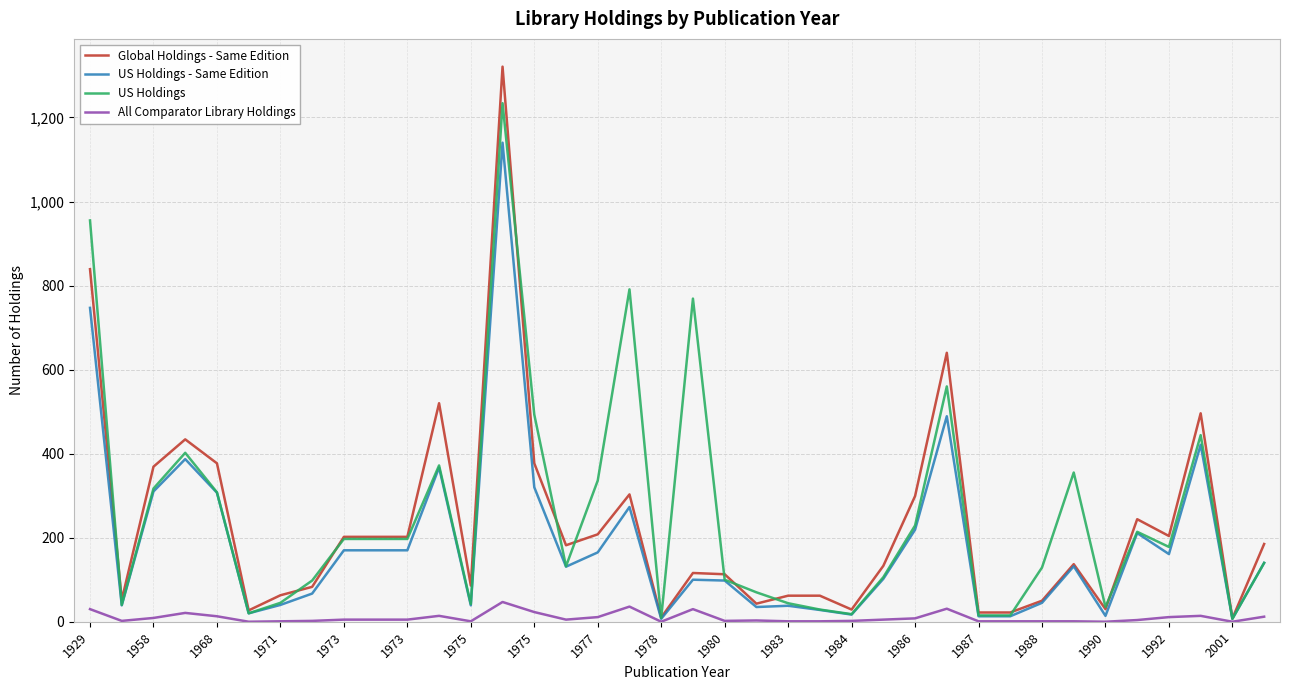

What is the highest value of the Global Holdings - Same Edition series?

1321